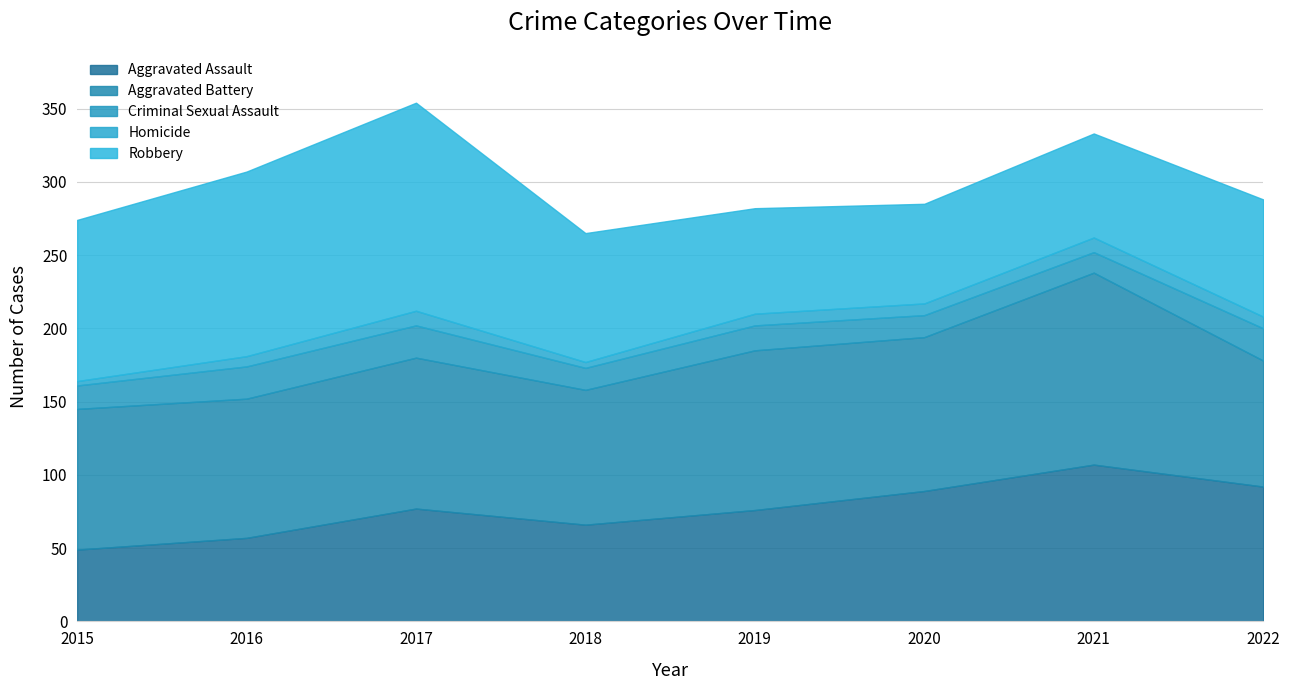

What is the difference between the Aggravated Assault values at 2015 and 2022?

43